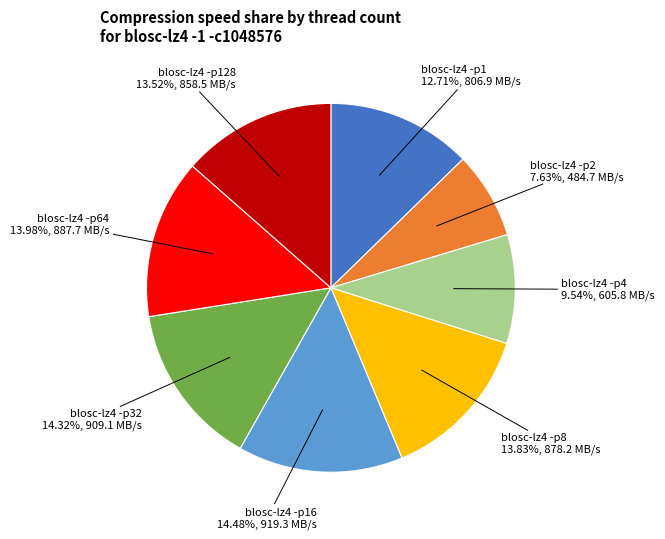

Is there any slice that represents more than half of the pie?

No